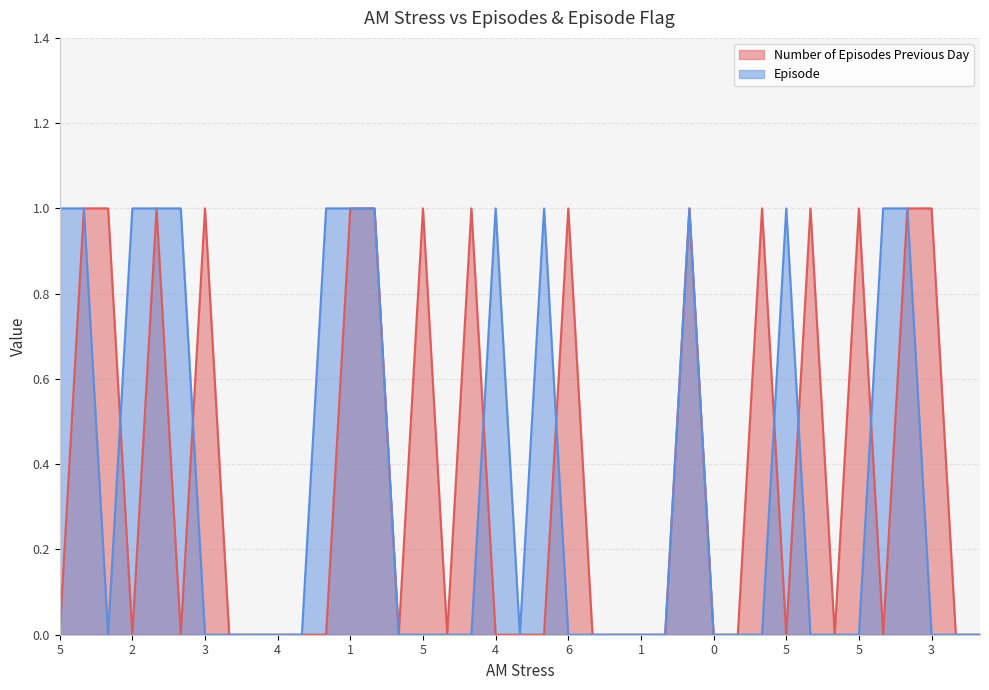

What are all the series names shown in the legend?

Number of Episodes Previous Day, Episode